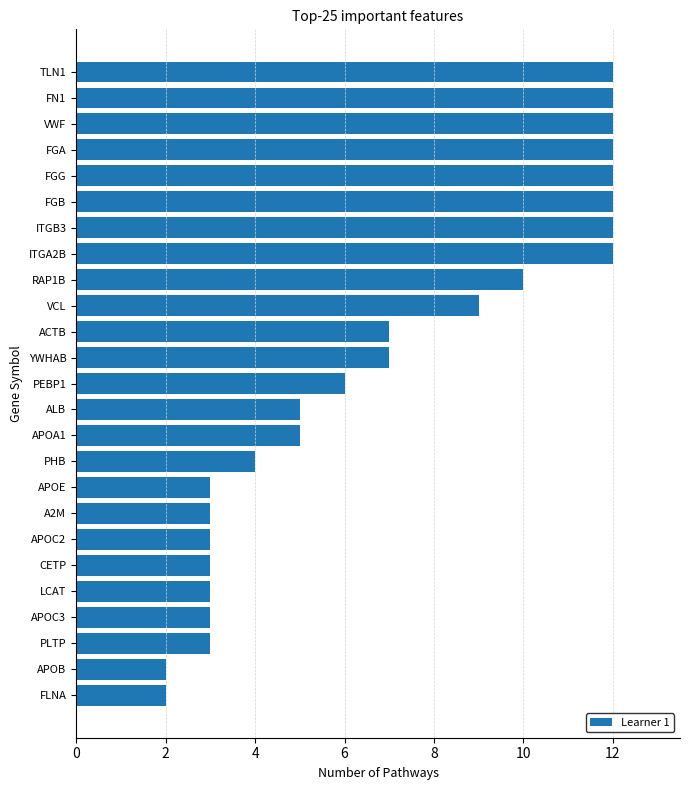

What is the maximum value shown in the chart?

12